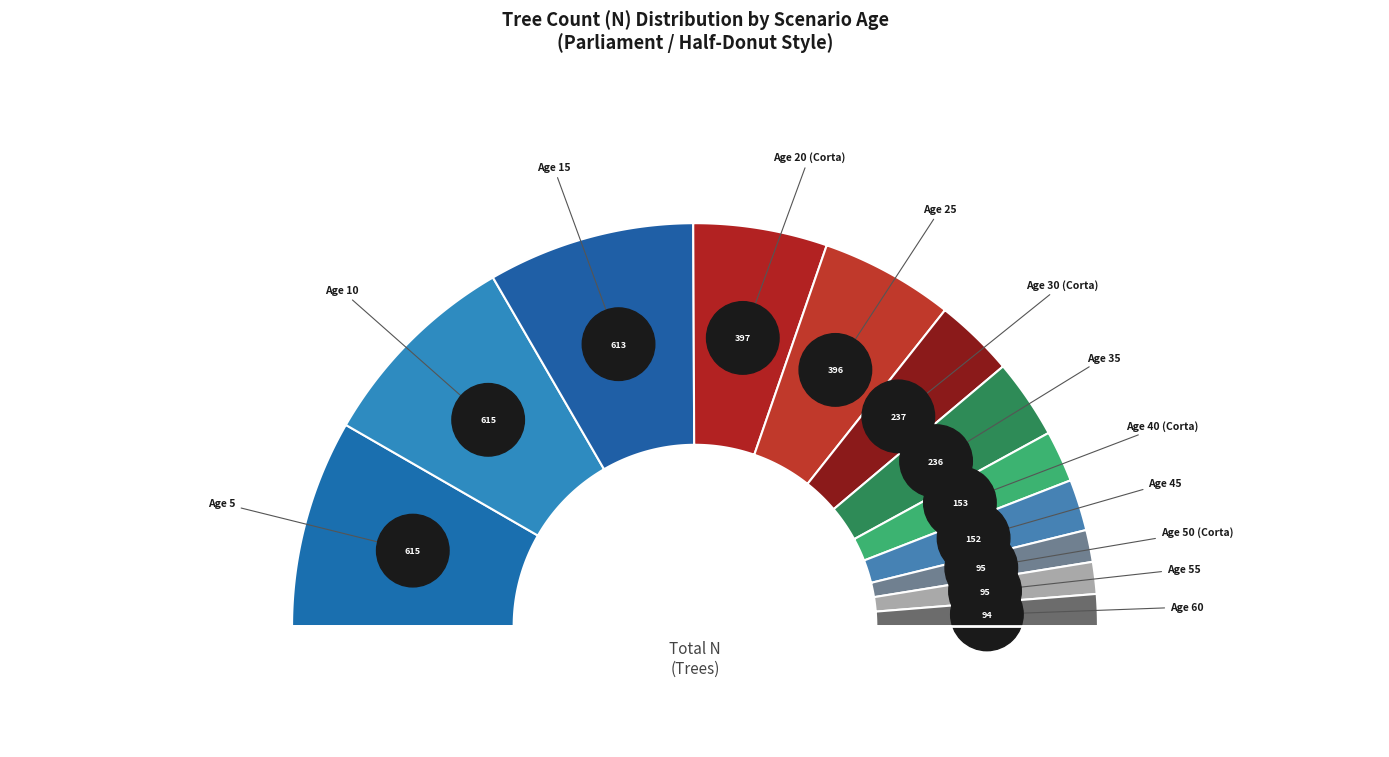

What percentage is the 45 slice, to the nearest percent?

4%